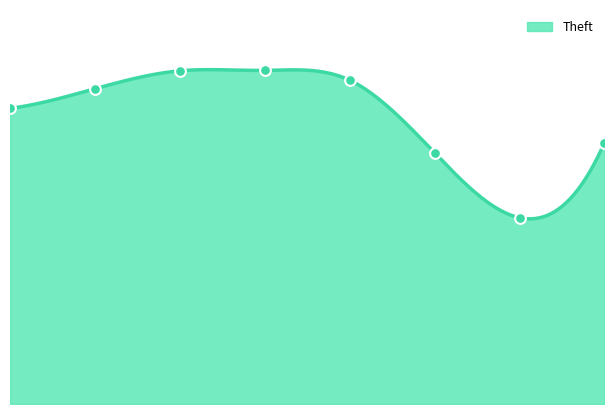

Approximately how many times larger is the value at 2021 compared to 2018?

0.6